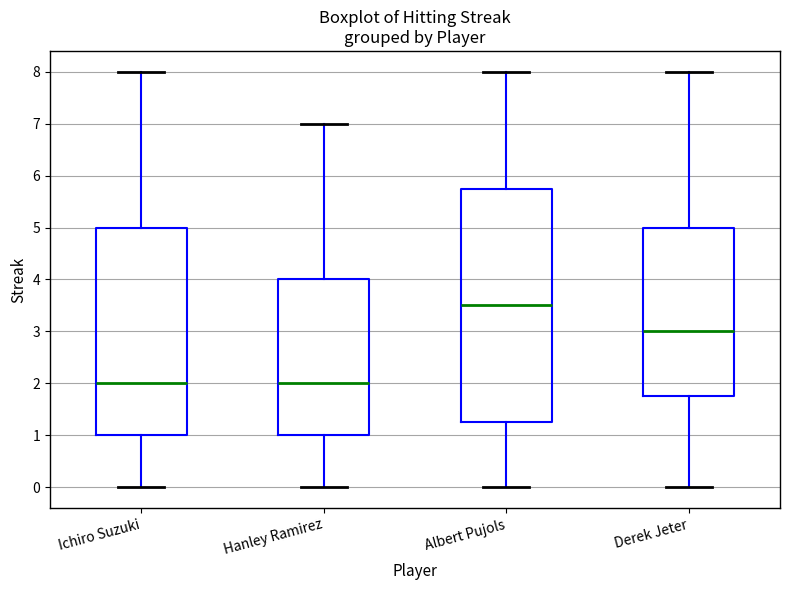

Where is the upper edge of the box for Albert Pujols on the y-axis? The values are not printed on the chart, so give them approximately, as read against the axis.

5.8